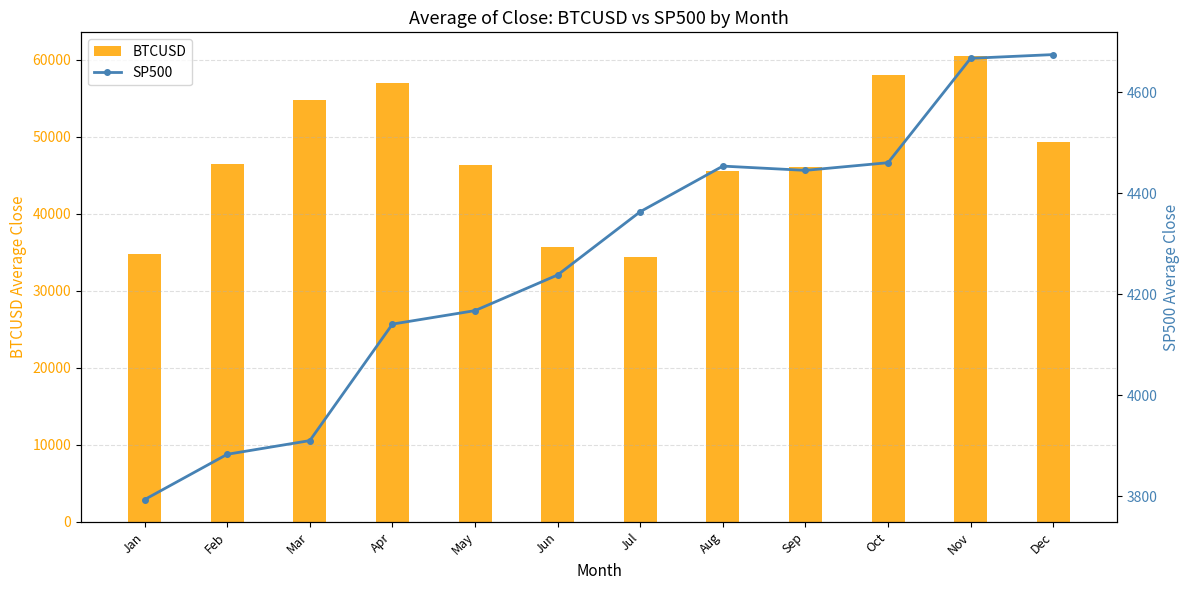

Which series has the largest range (max minus min)?

BTCUSD